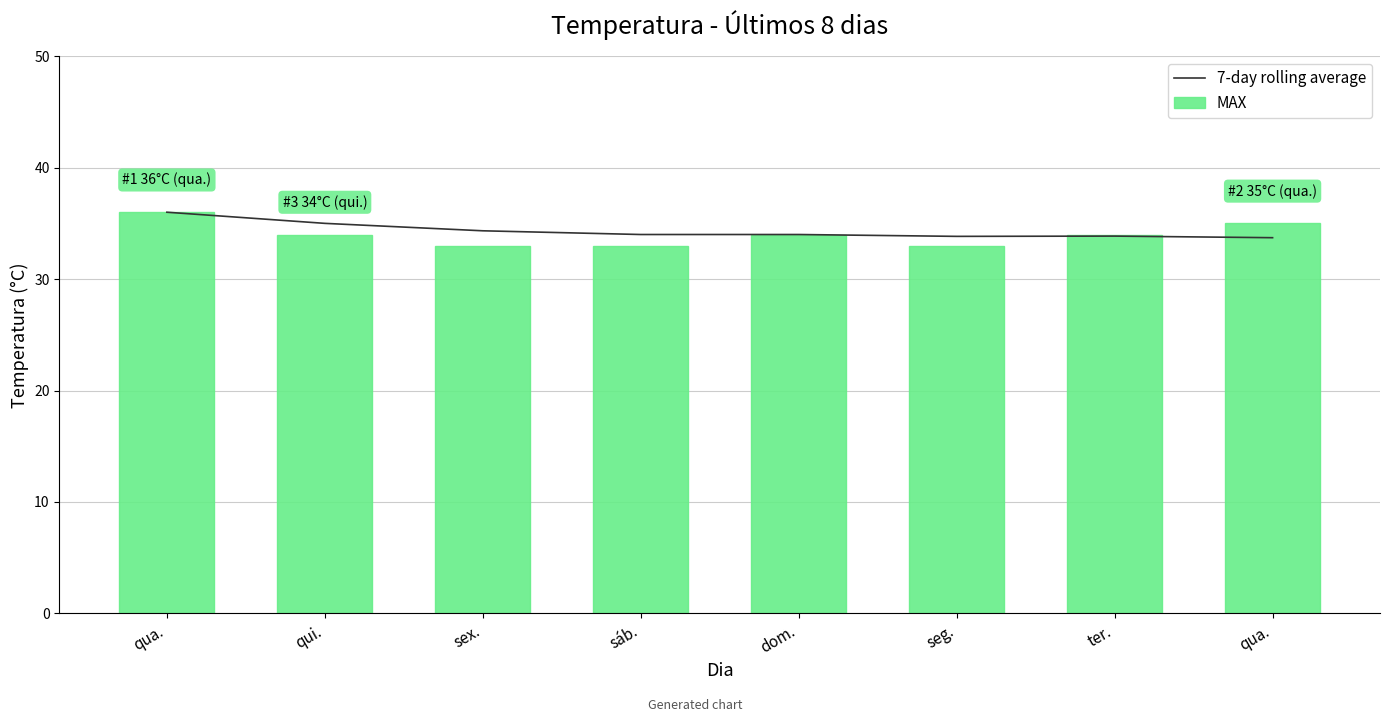

How many series are shown in this chart?

2